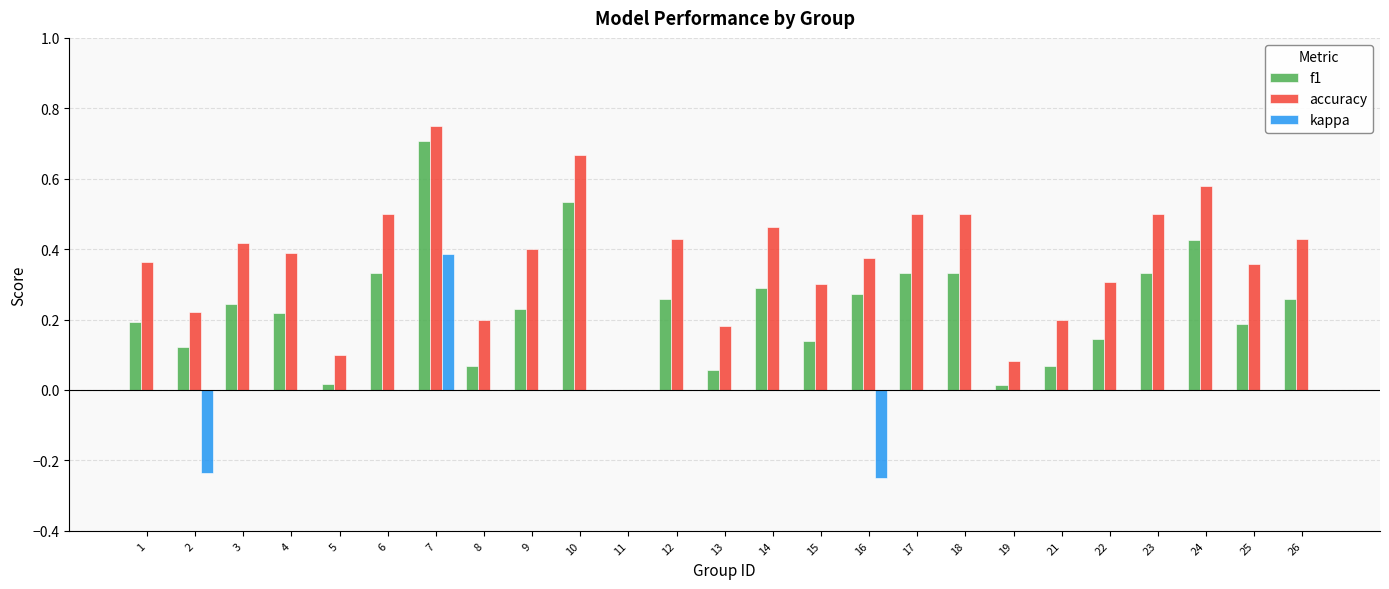

The value of f1 at 1 is 0.2. True or false?

True